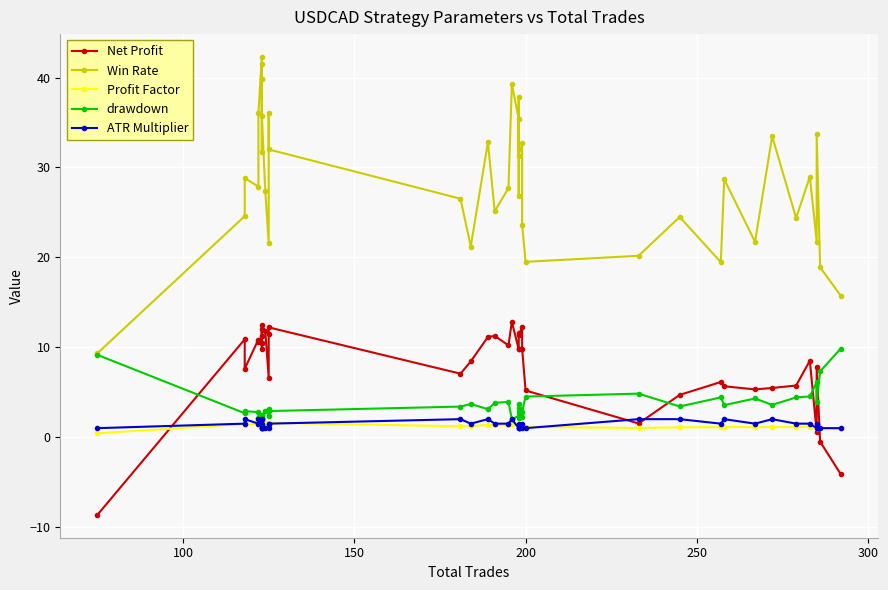

At how many categories does at least one series exceed 8?

40